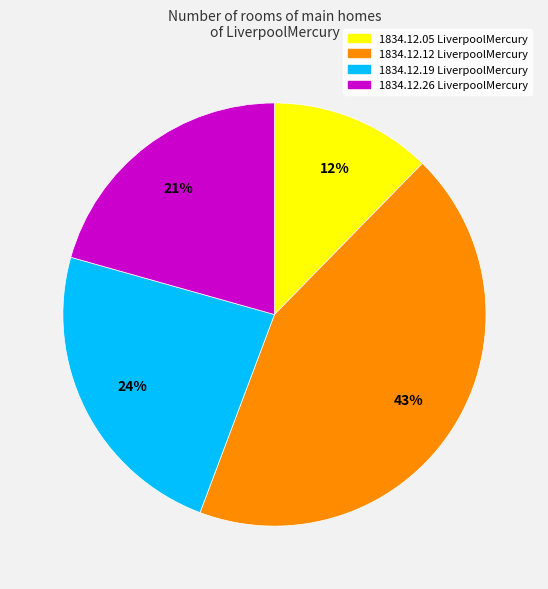

To the nearest percent, what is the difference between the largest and smallest slice percentages?

31%